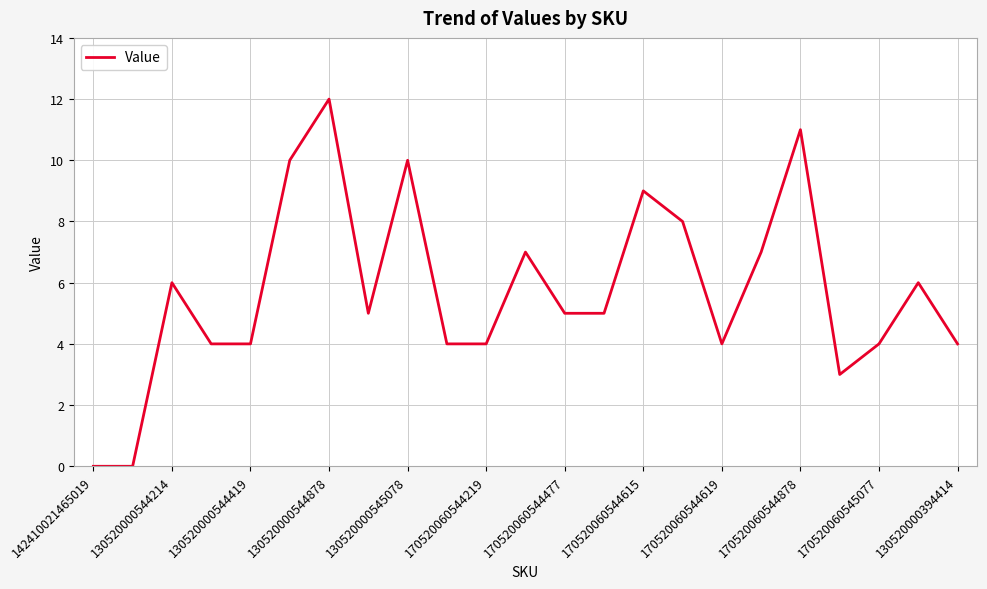

What is the maximum value shown in the chart?

12